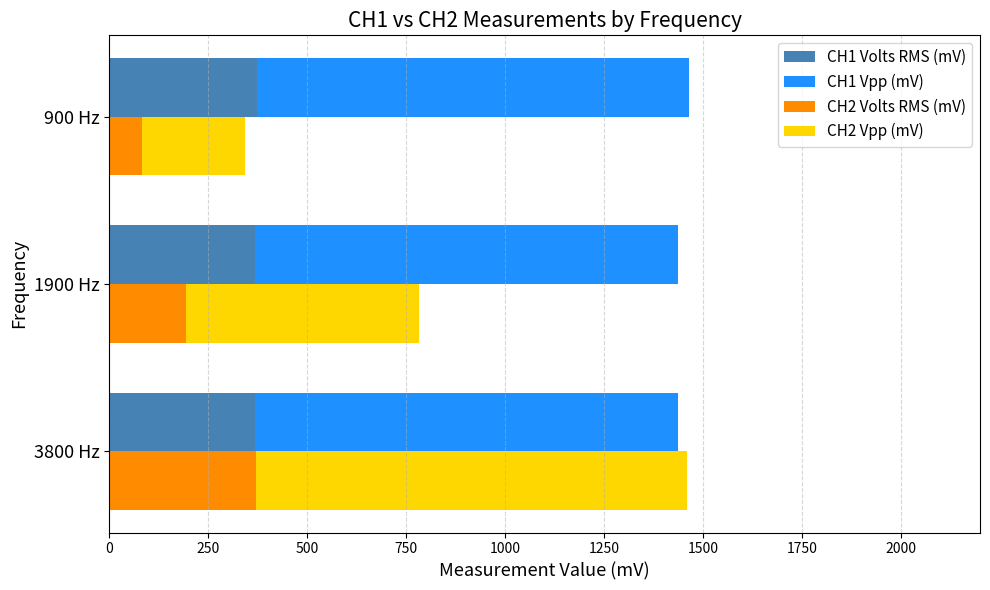

What is the value of the CH1 Volts RMS (mV) bar at the 1st from the left?

368.0